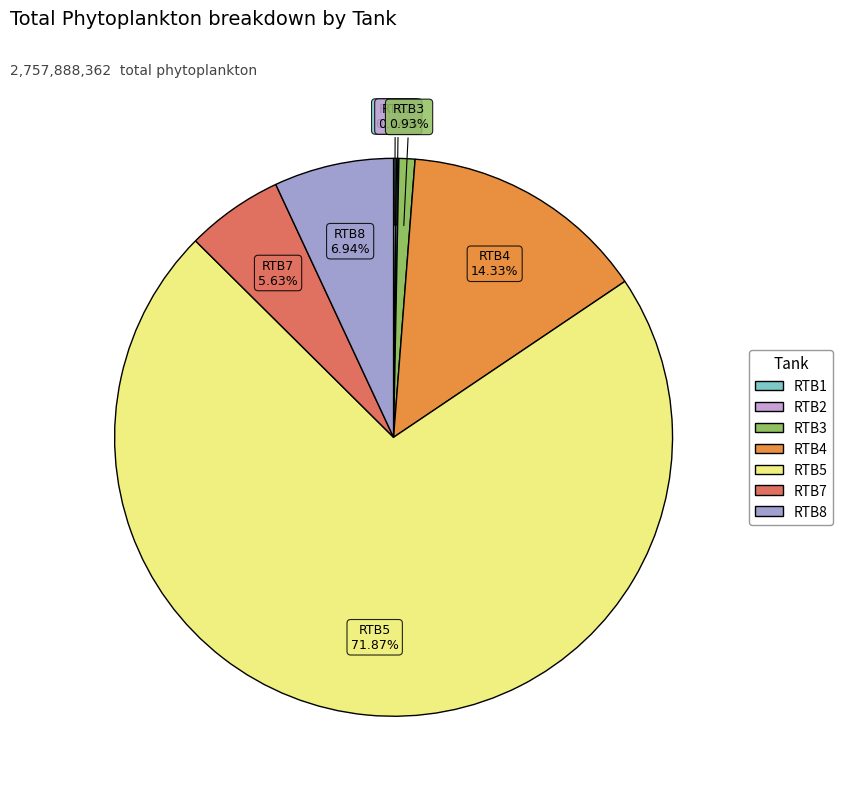

Which category has the biggest portion of the pie?

RTB5